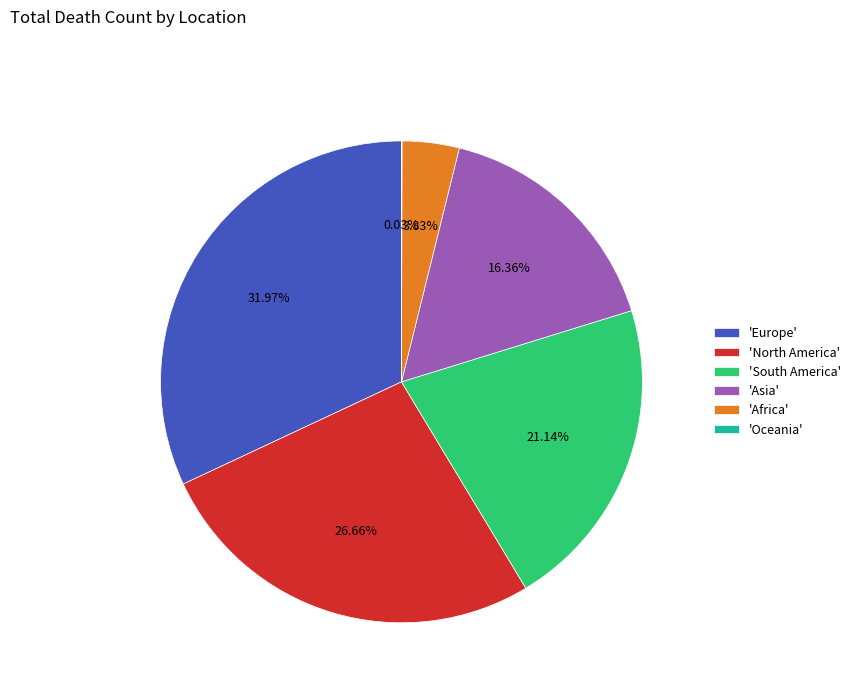

Do 'South America' and 'North America' together represent more than half of the pie?

No